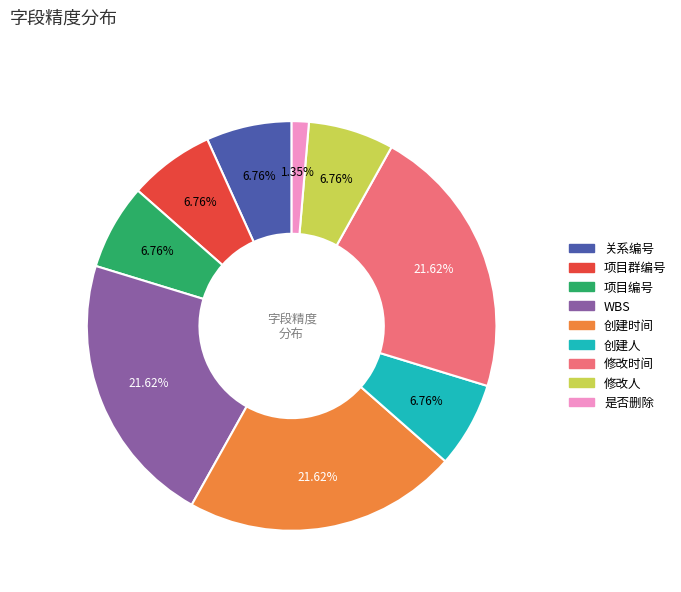

To the nearest percent, what is the difference between the largest and smallest slice percentages?

20%